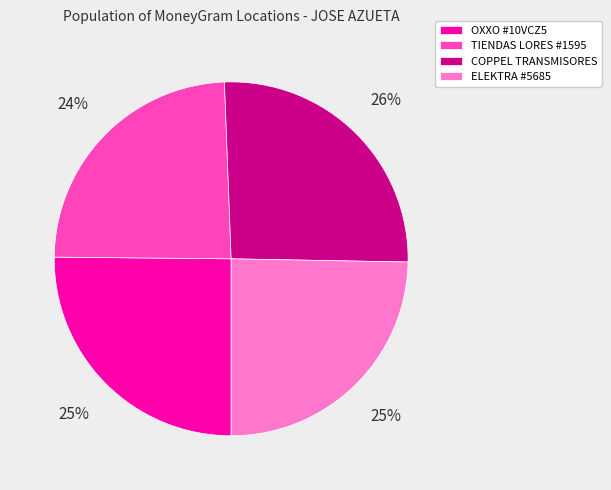

True or false: ELEKTRA #5685 accounts for 17% of the total.

False